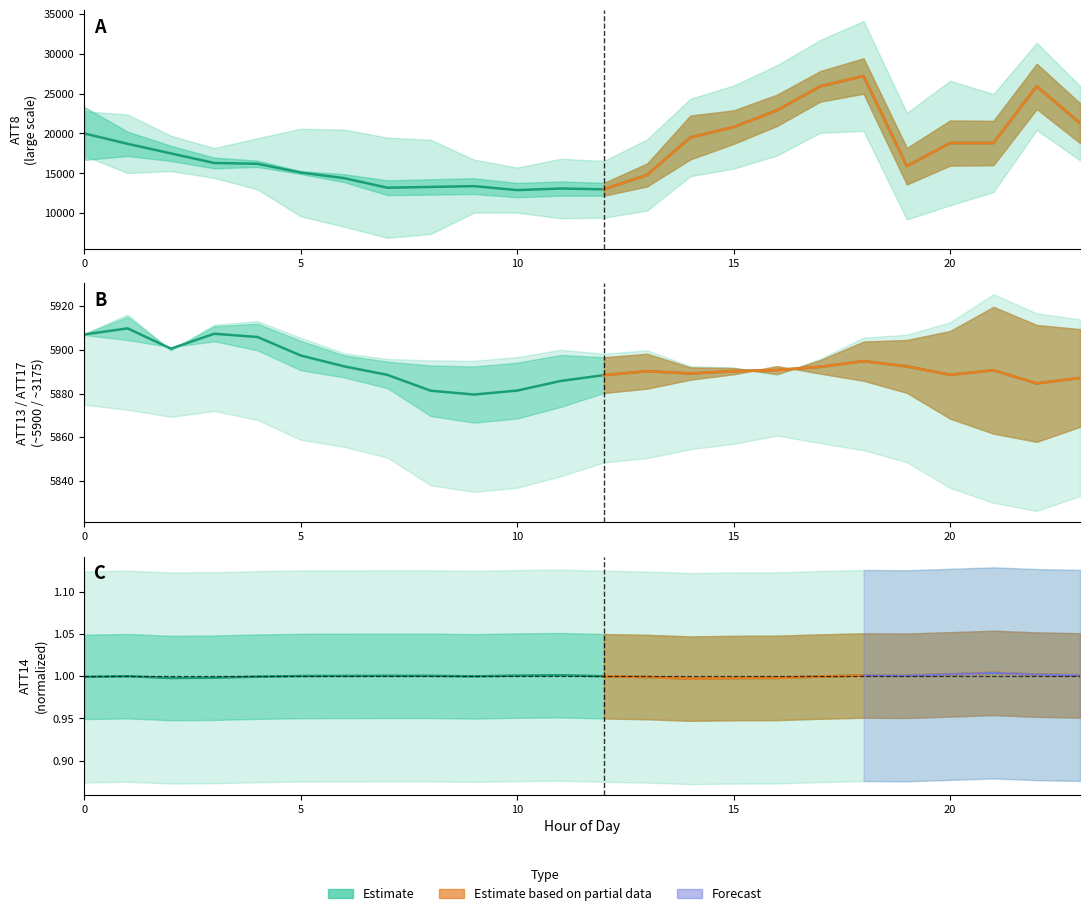

At how many categories does at least one series exceed 2047?

24